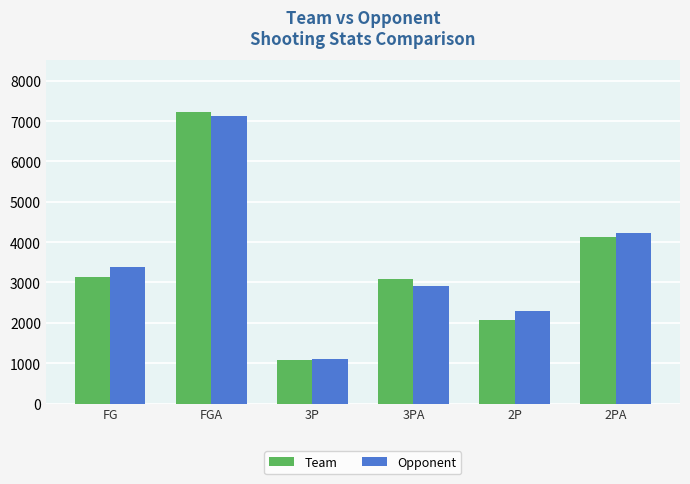

The Team series shows 3097 at 3PA. True or false?

True